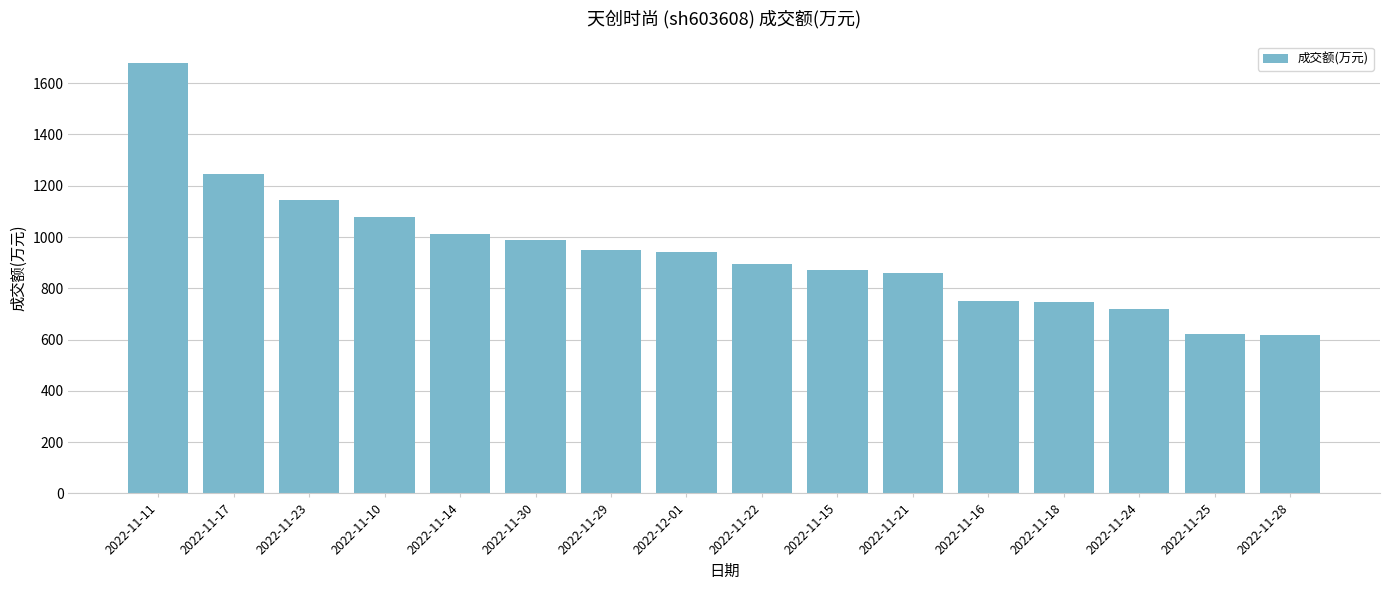

What is the change in value from 2022-11-10 to 2022-11-15?

-206